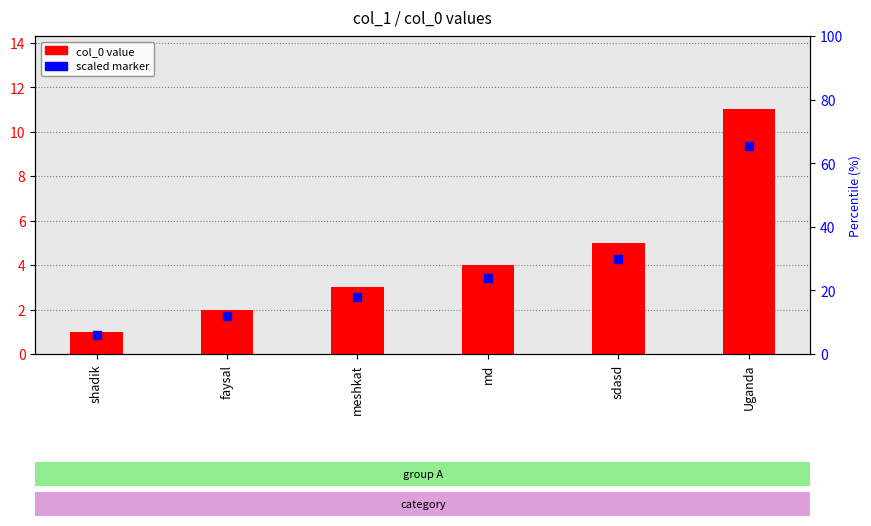

Is the value of col_0 value at meshkat greater than the value of scaled marker at shadik?

Yes